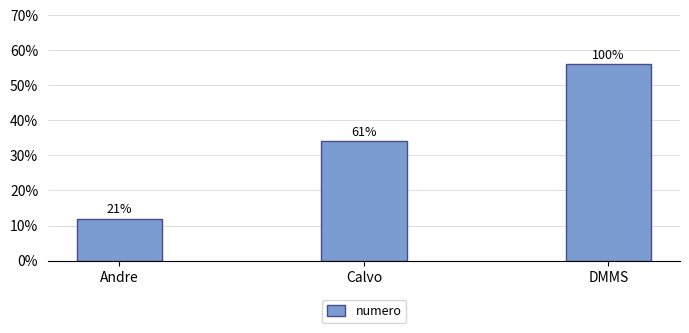

Rank the categories by value from highest to lowest.

DMMS, Calvo, Andre